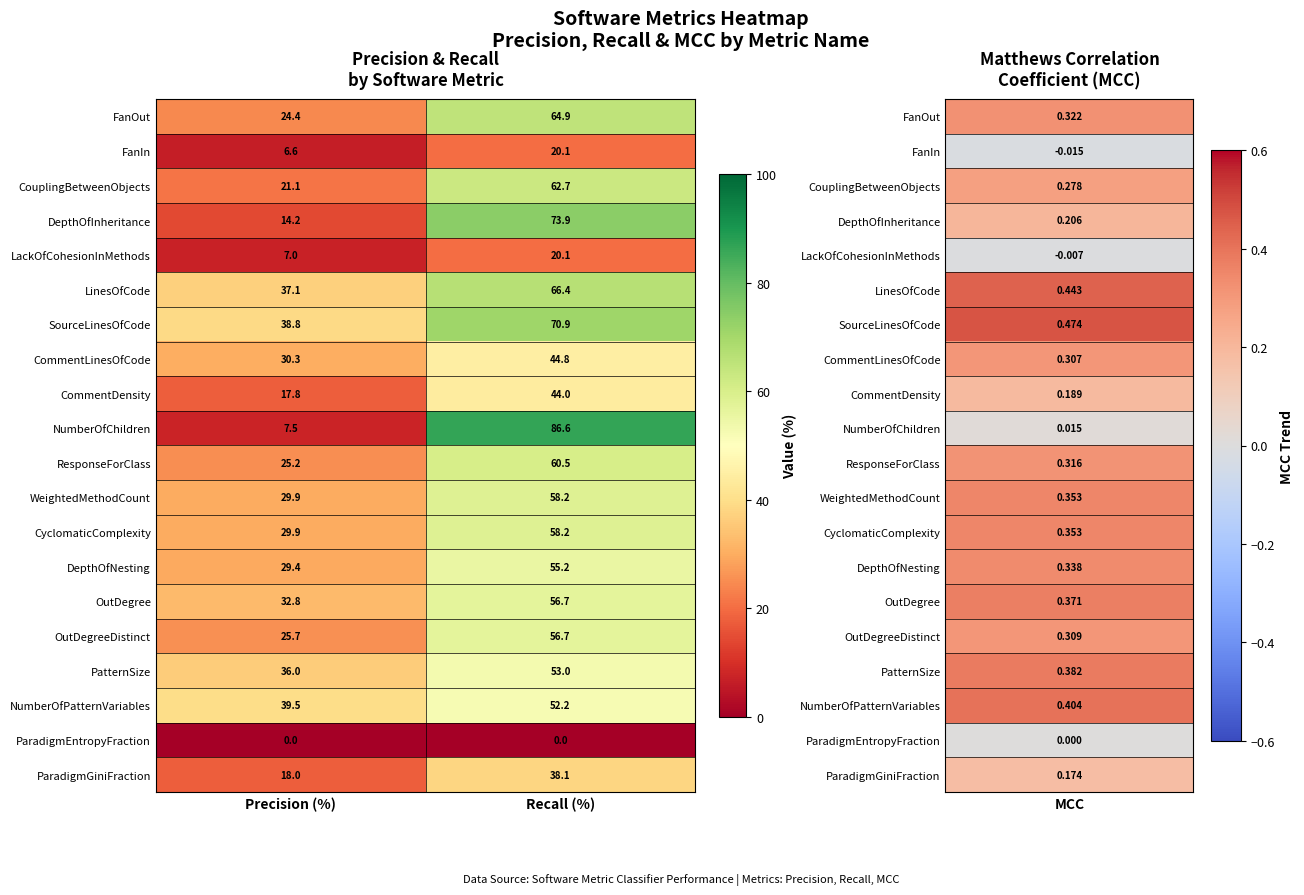

Which category has the highest value in the CouplingBetweenObjects series?

Recall (%)